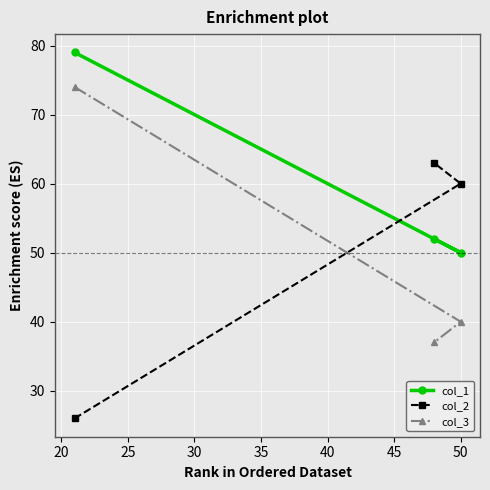

The value of col_2 at 20 is 41. True or false?

False